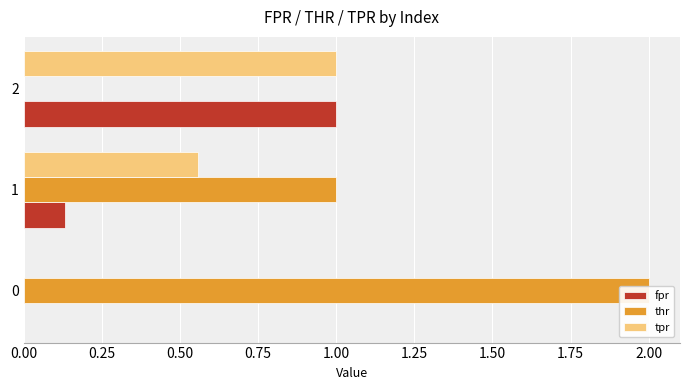

How many groups of bars are there?

3